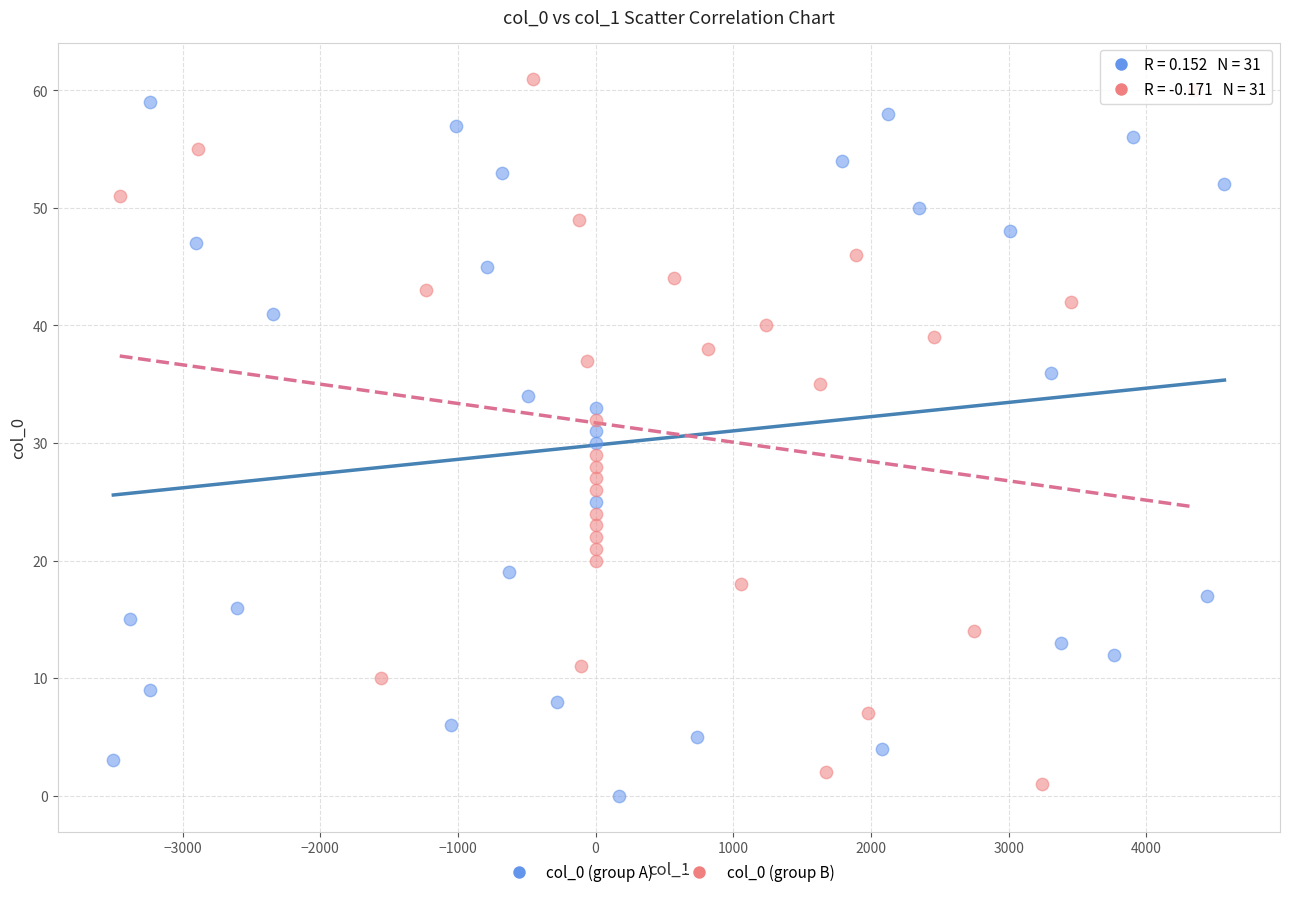

Which series reaches the minimum Y coordinate?

col_0 (group A)